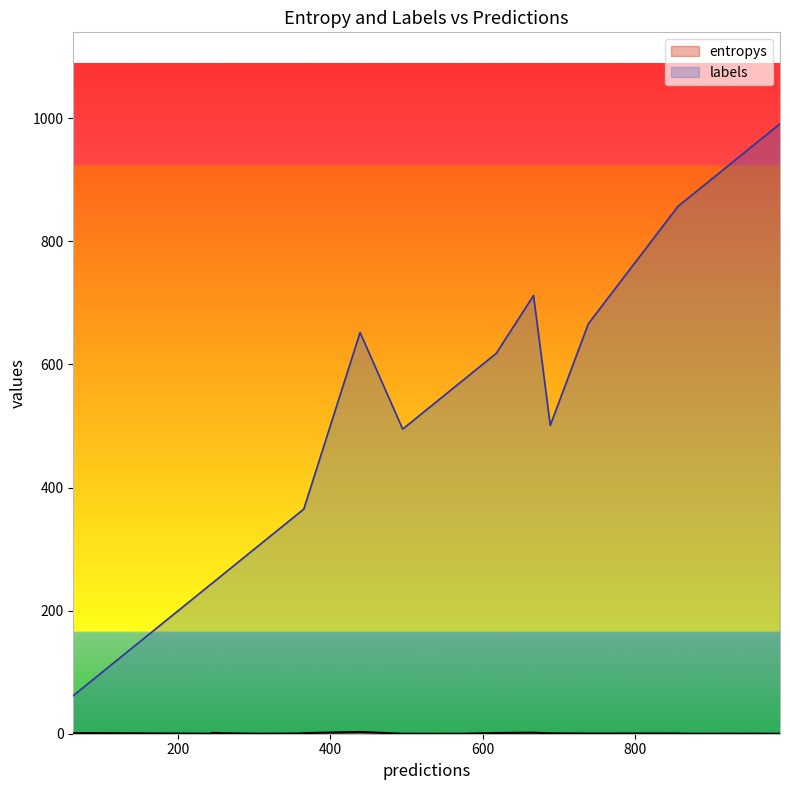

Which series has the widest spread of values?

labels